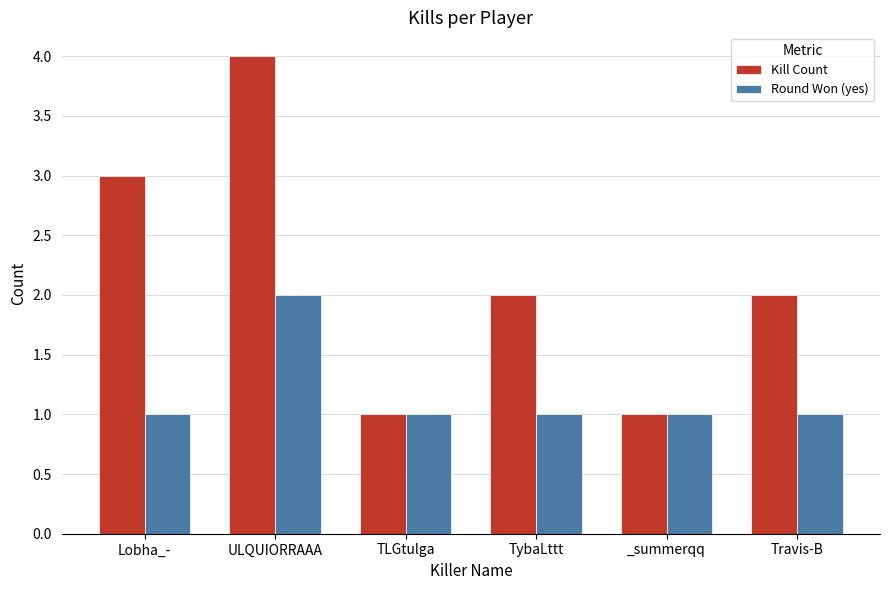

Rank the series at TybaLttt from lowest to highest value.

Round Won (yes), Kill Count